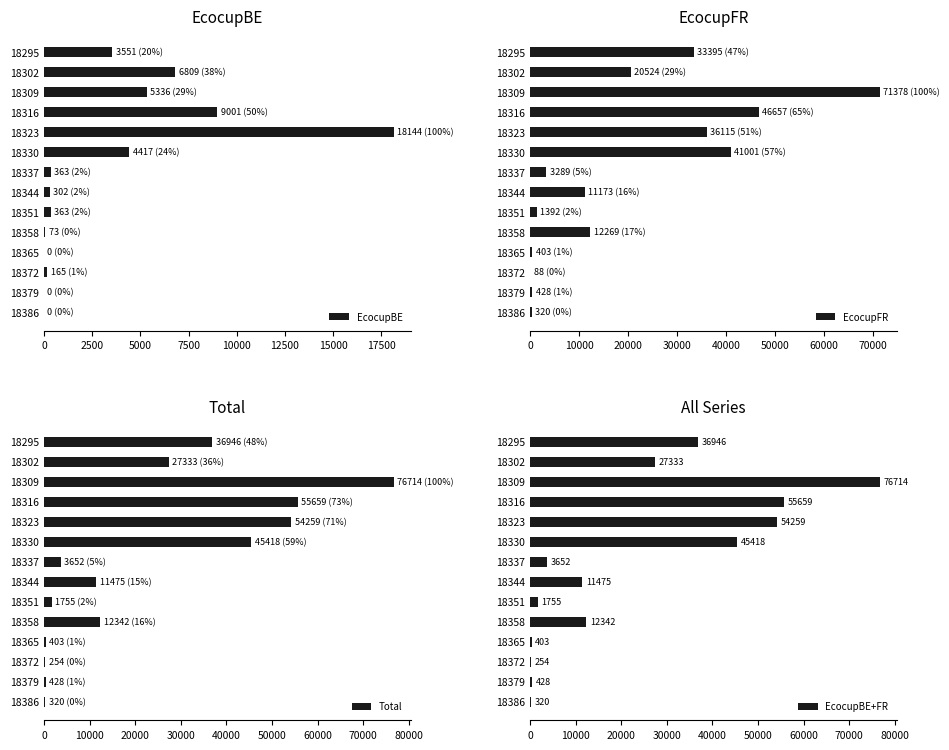

What is the difference between the maximum and minimum values in the Total series?

76460.2